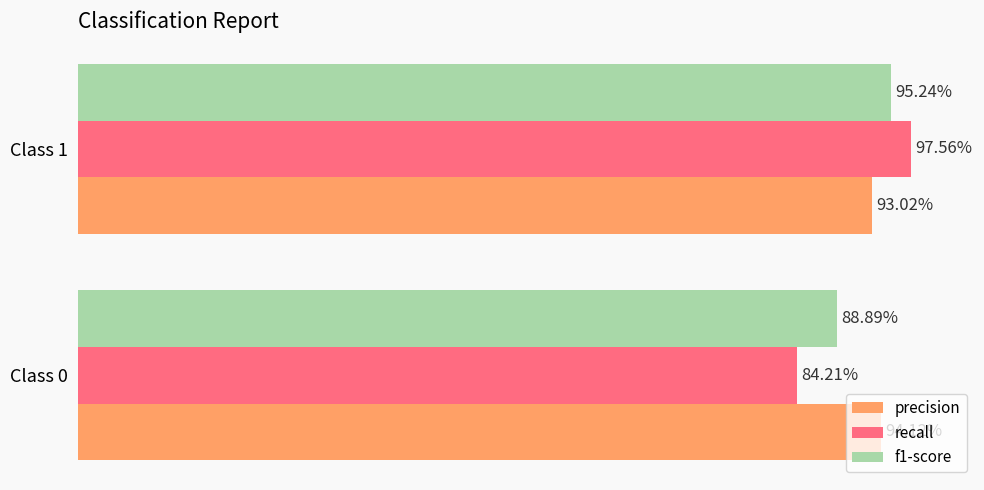

What is the difference between the maximum and minimum values in the f1-score series?

0.1